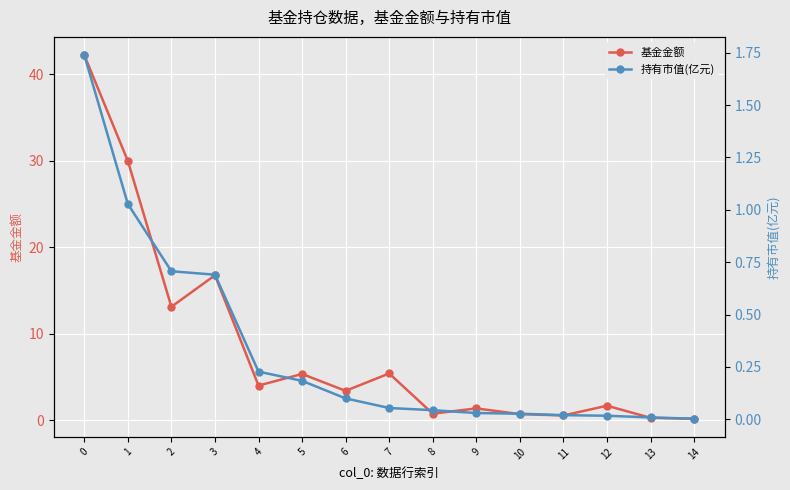

True or false: 持有市值(亿元) and 基金金额 cross at least once.

False